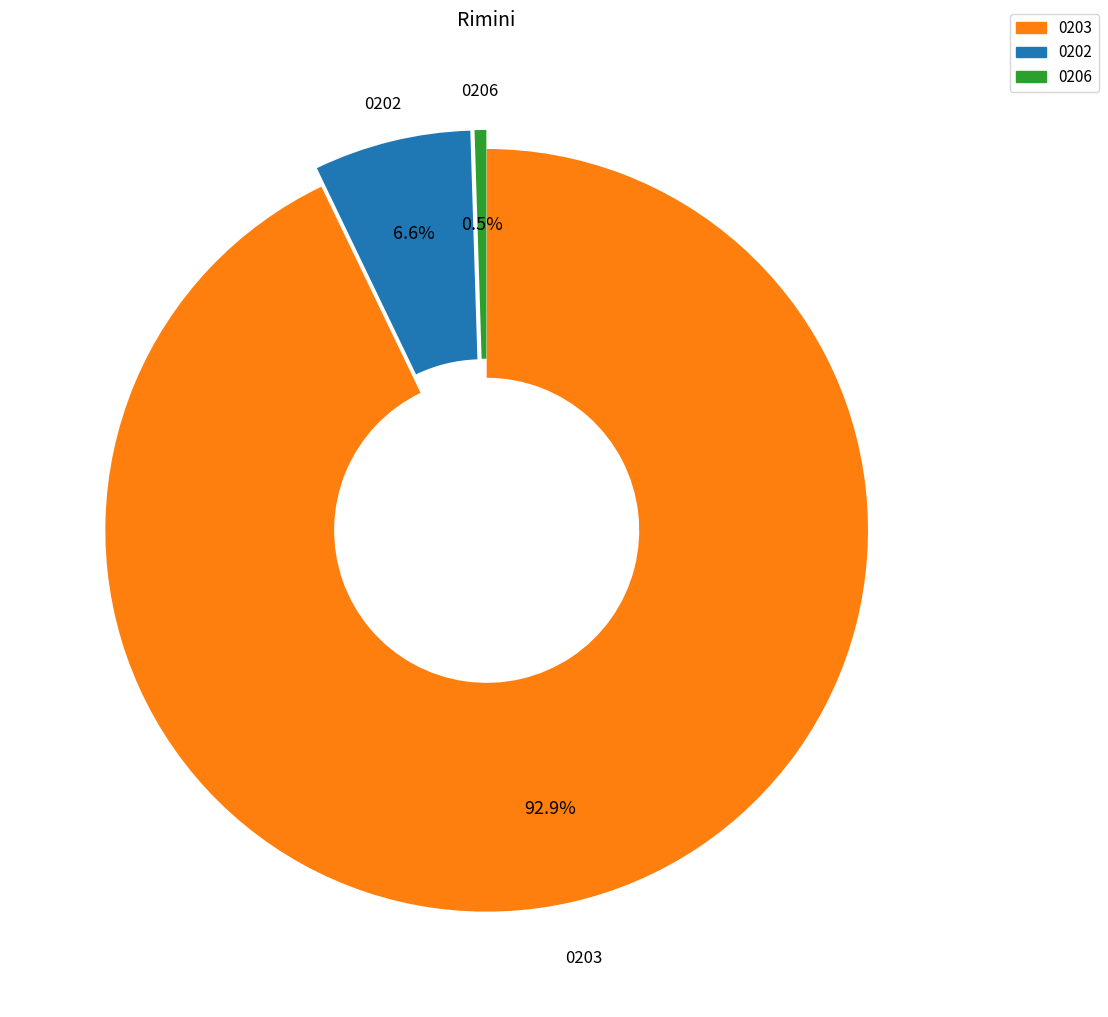

Is there a majority slice in this chart?

Yes